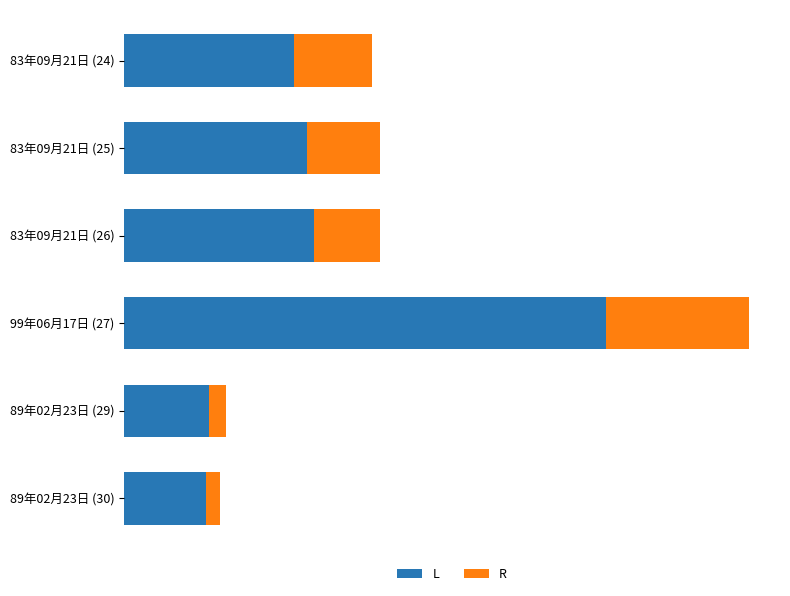

What are all the series names shown in the legend?

L, R